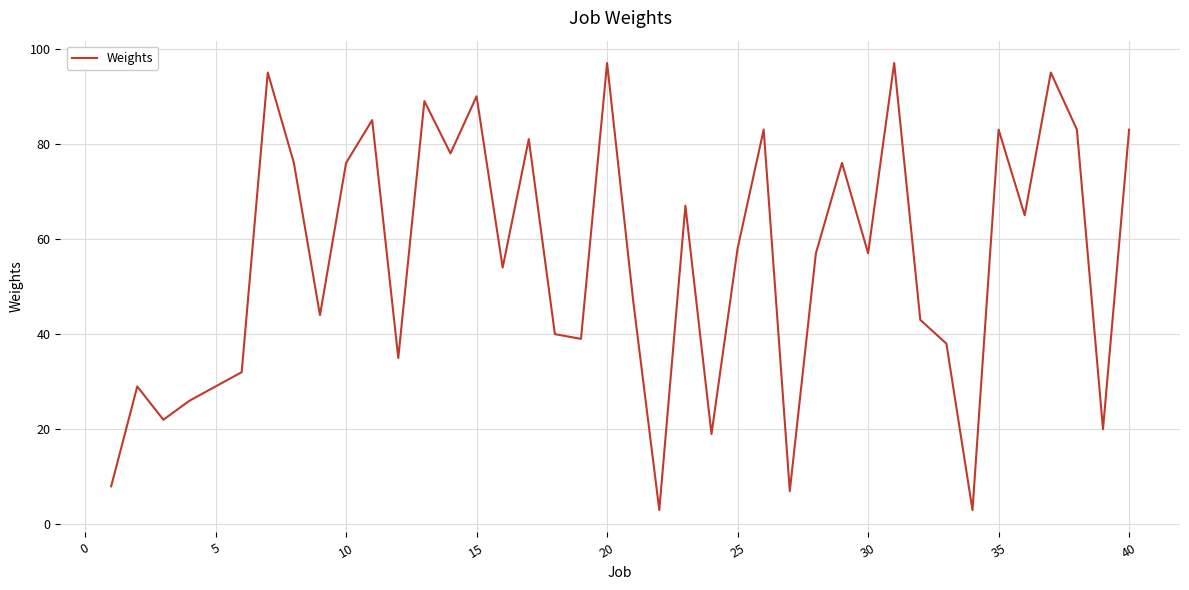

What is the difference between the maximum and minimum values?

94